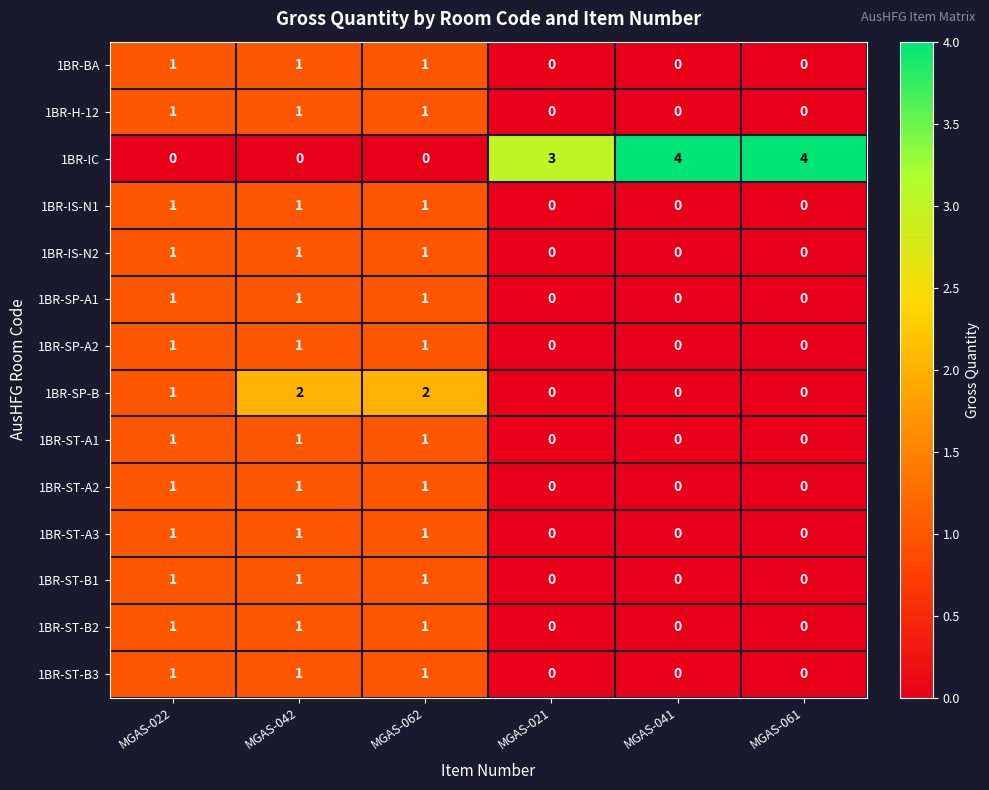

Which series has the largest range (max minus min)?

1BR-IC